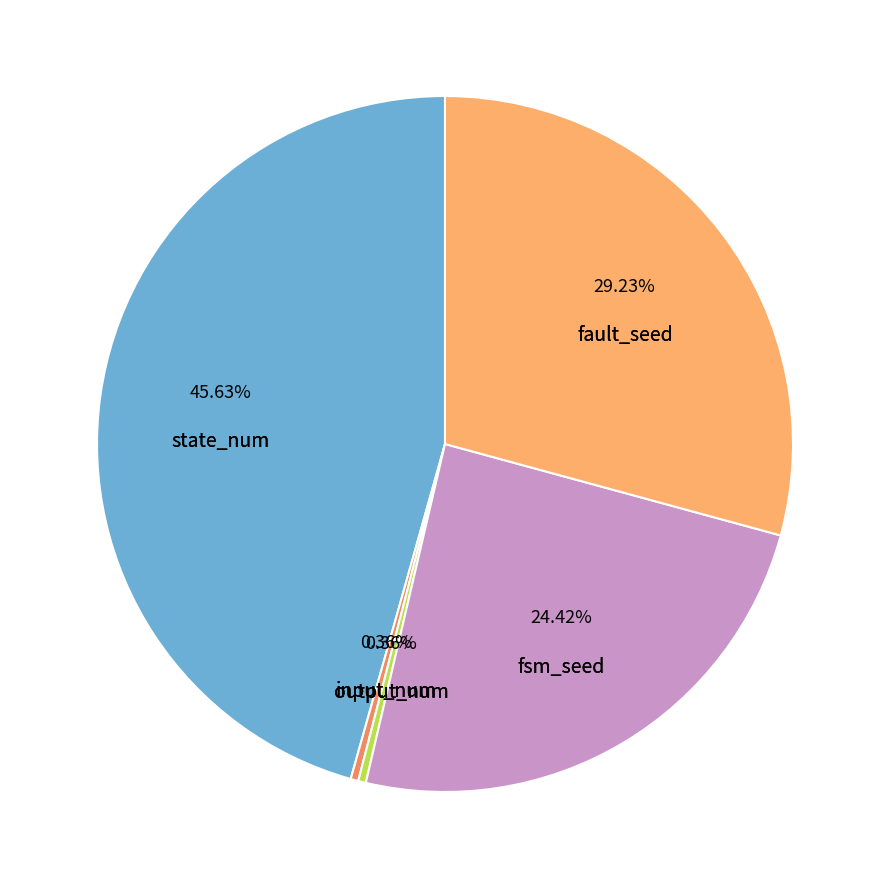

Which has a higher value, state_num or fsm_seed?

state_num